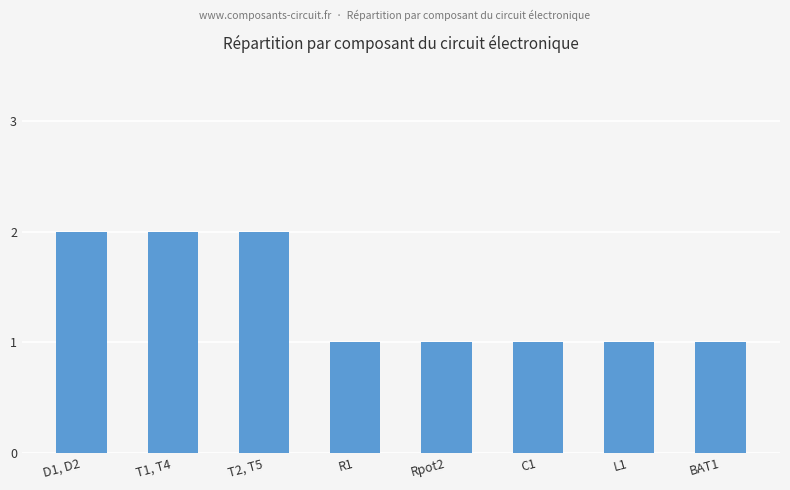

What is the greatest value displayed?

2